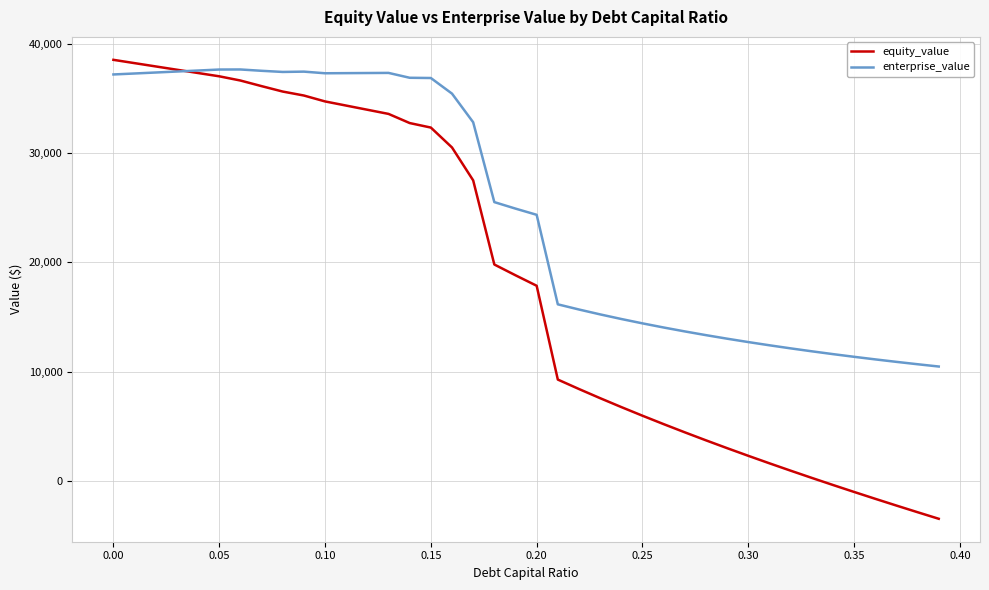

What is the smallest value displayed?

-3447.1